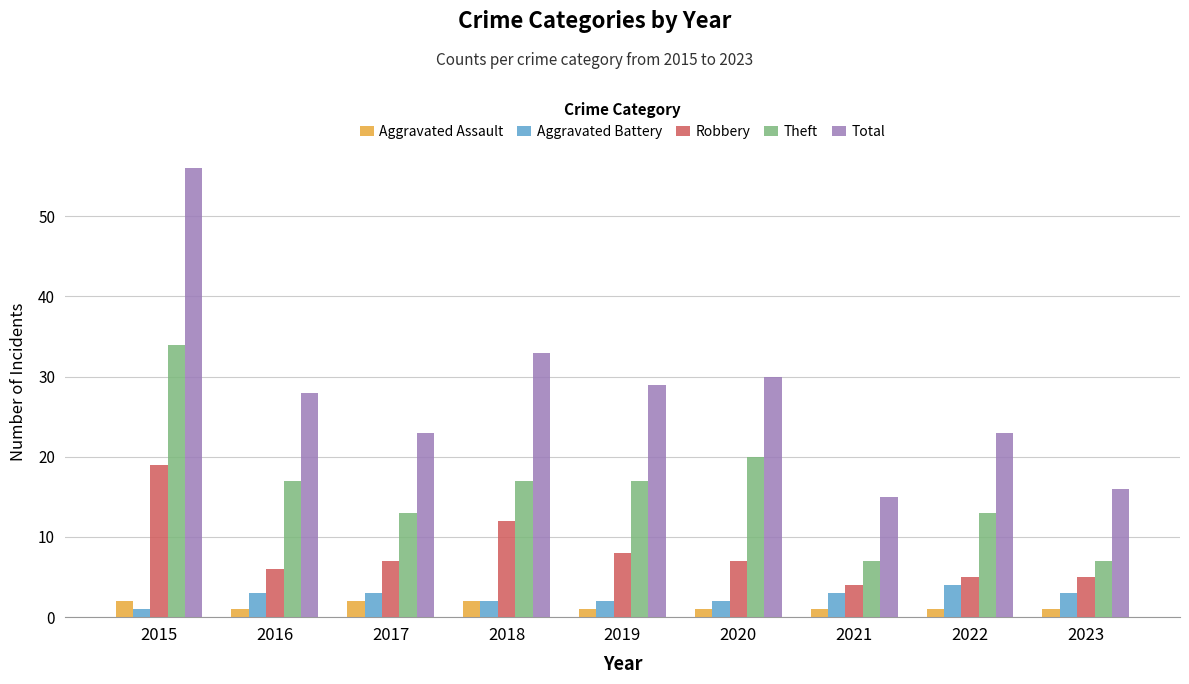

What is the greatest value displayed?

56